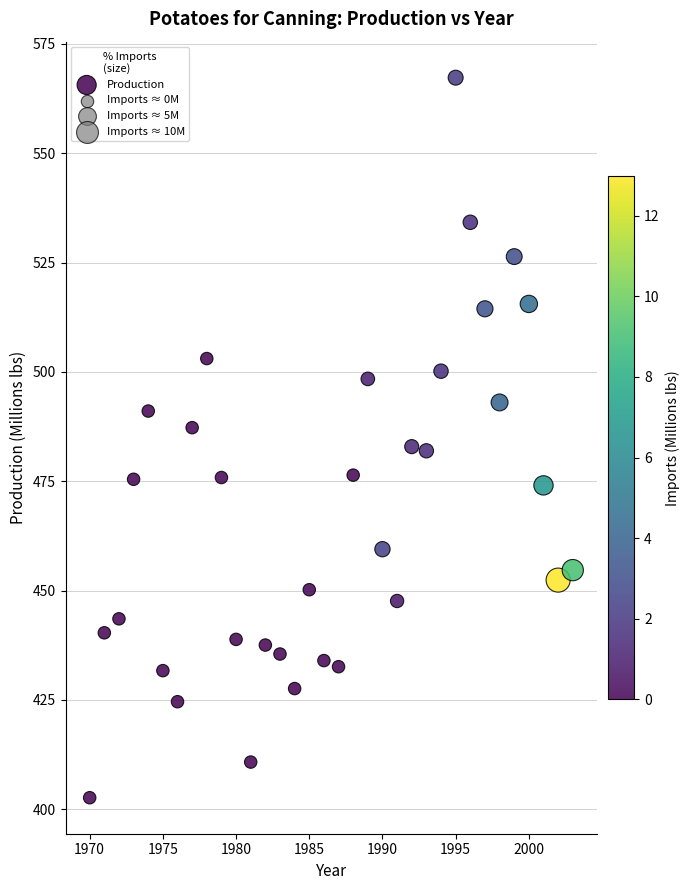

What is the range of X values (max minus min)?

33.0